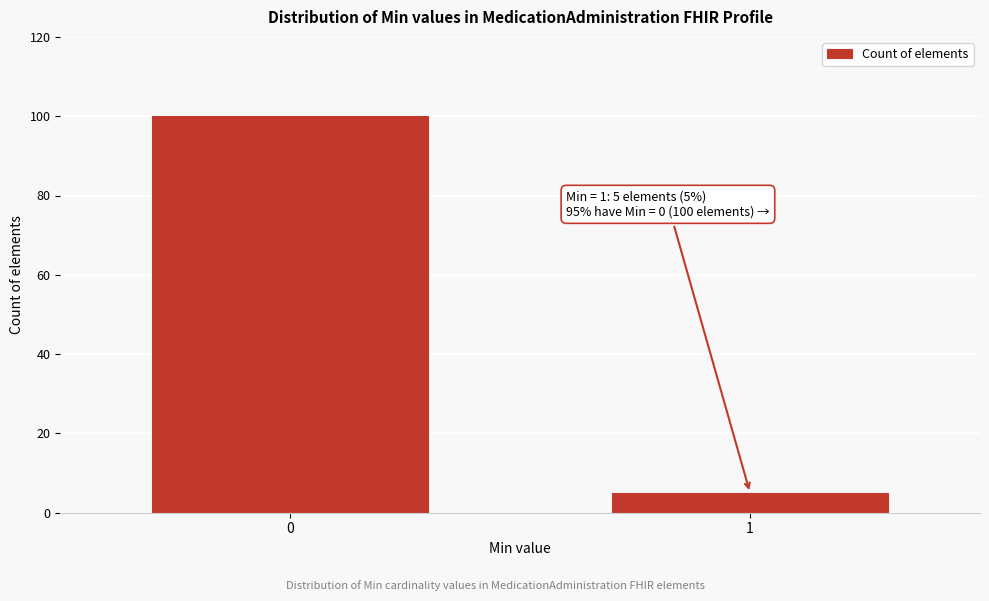

Reading left to right, what are all the values shown in this chart?

100	5